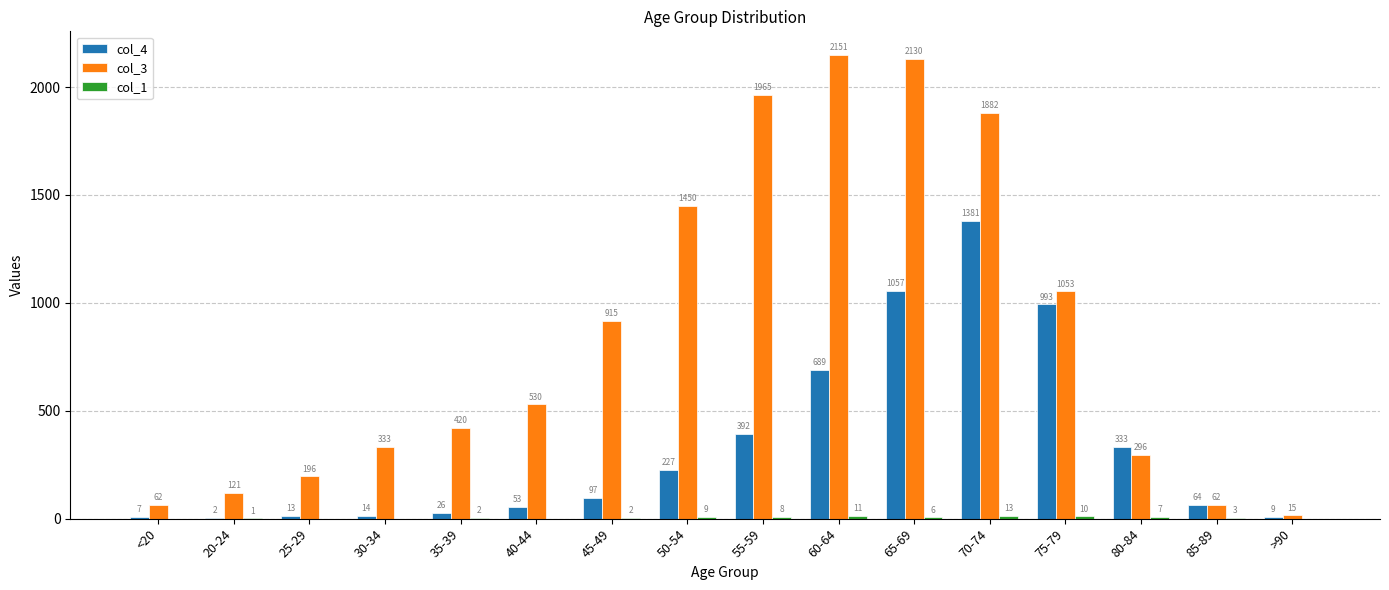

What is the sum of all col_4 values?

5357